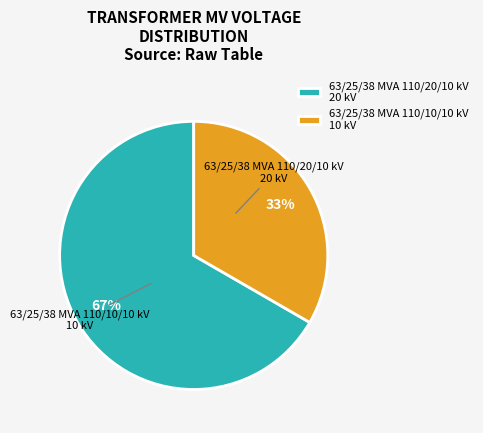

Rank the categories by value from lowest to highest.

63/25/38 MVA 110/10/10 kV, 63/25/38 MVA 110/20/10 kV